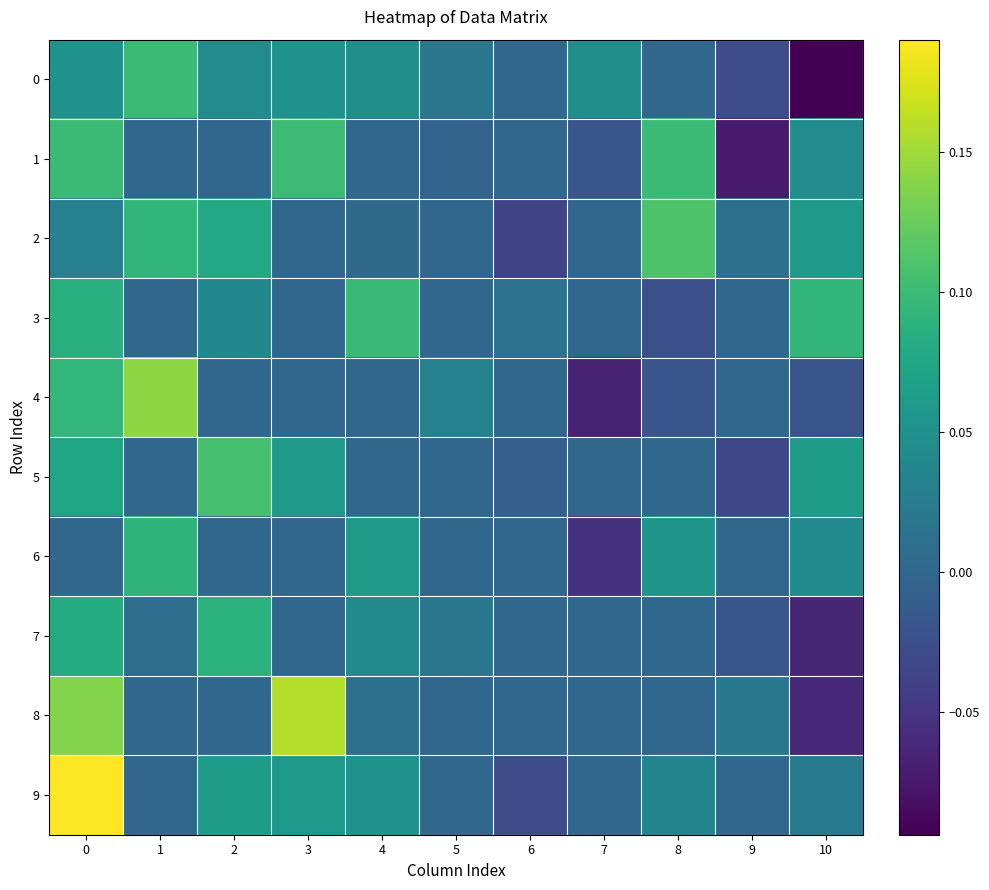

Reading right to left, list all the values displayed in this chart.

row_0: -0.1	-0.0	0.0	0.0	0.0	0.0	0.0	0.1	0.0	0.1	0.1
row_1: 0.0	-0.1	0.1	-0.0	0.0	-0.0	0.0	0.1	0.0	0.0	0.1
row_2: 0.1	0.0	0.1	0.0	-0.0	0.0	0.0	0.0	0.1	0.1	0.0
row_3: 0.1	0.0	-0.0	0.0	0.0	0.0	0.1	0.0	0.0	0.0	0.1
row_4: -0.0	0.0	-0.0	-0.1	0.0	0.0	0.0	0.0	0.0	0.1	0.1
row_5: 0.1	-0.0	0.0	0.0	-0.0	0.0	0.0	0.1	0.1	0.0	0.1
row_6: 0.0	0.0	0.1	-0.1	0.0	0.0	0.1	0.0	0.0	0.1	0.0
row_7: -0.1	-0.0	0.0	0.0	0.0	0.0	0.0	0.0	0.1	0.0	0.1
row_8: -0.1	0.0	0.0	0.0	0.0	0.0	0.0	0.2	0.0	0.0	0.1
row_9: 0.0	0.0	0.0	0.0	-0.0	0.0	0.1	0.1	0.1	0.0	0.2